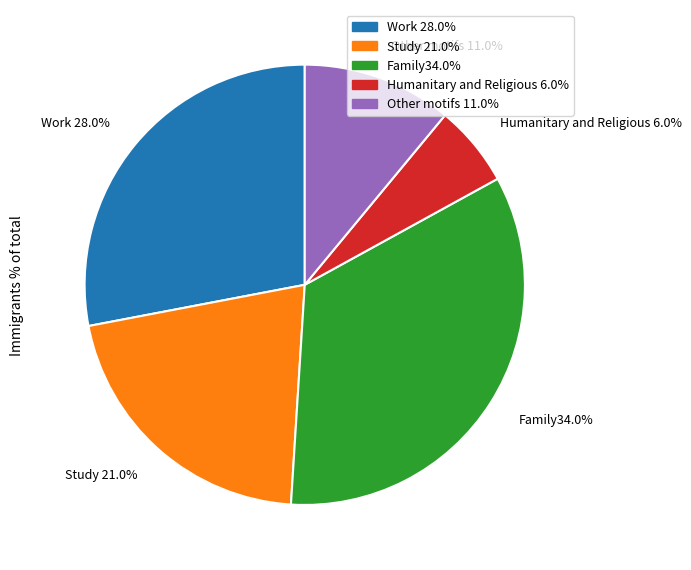

Between Work 28.0% and Humanitary and Religious 6.0%, which is larger?

Work 28.0%